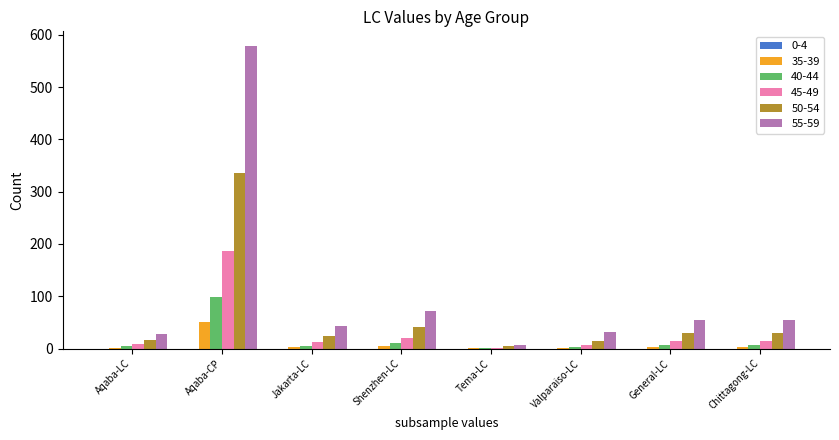

Which category has the highest value in the 35-39 series?

Aqaba-CP